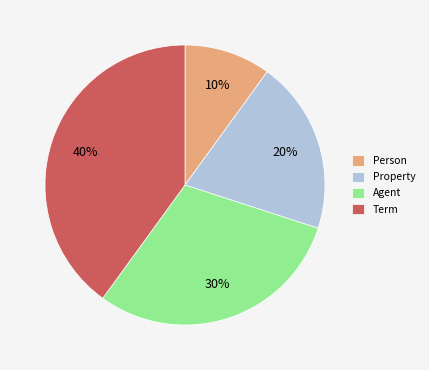

Is Agent the majority of the pie?

No